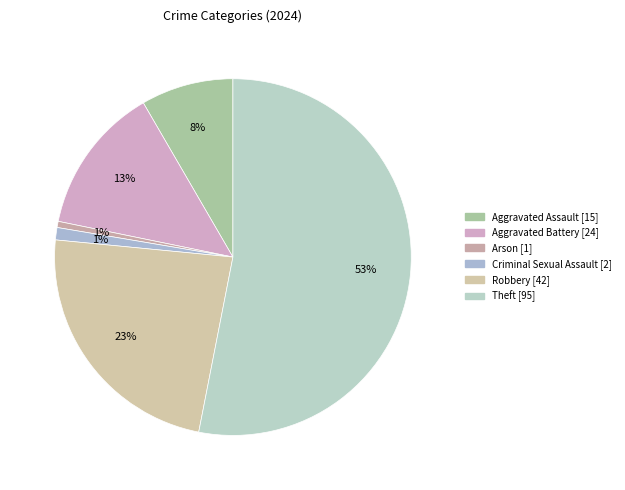

The Aggravated Battery slice represents 13% of the pie. True or false?

True